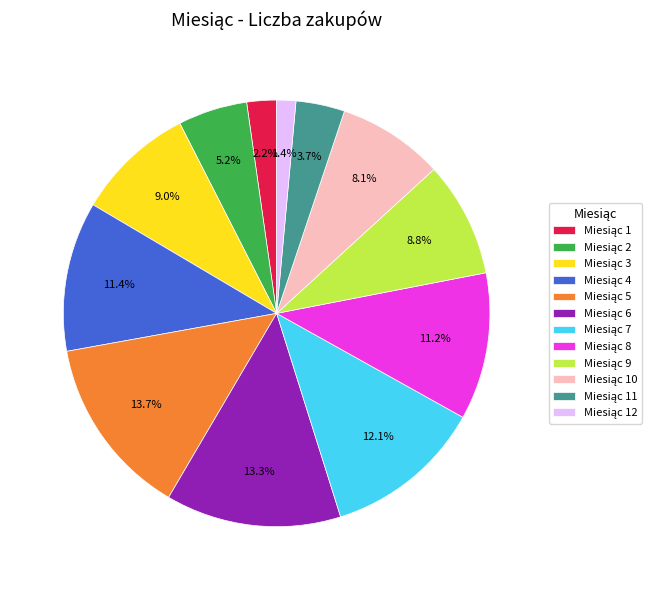

How many segments does this pie chart have?

12